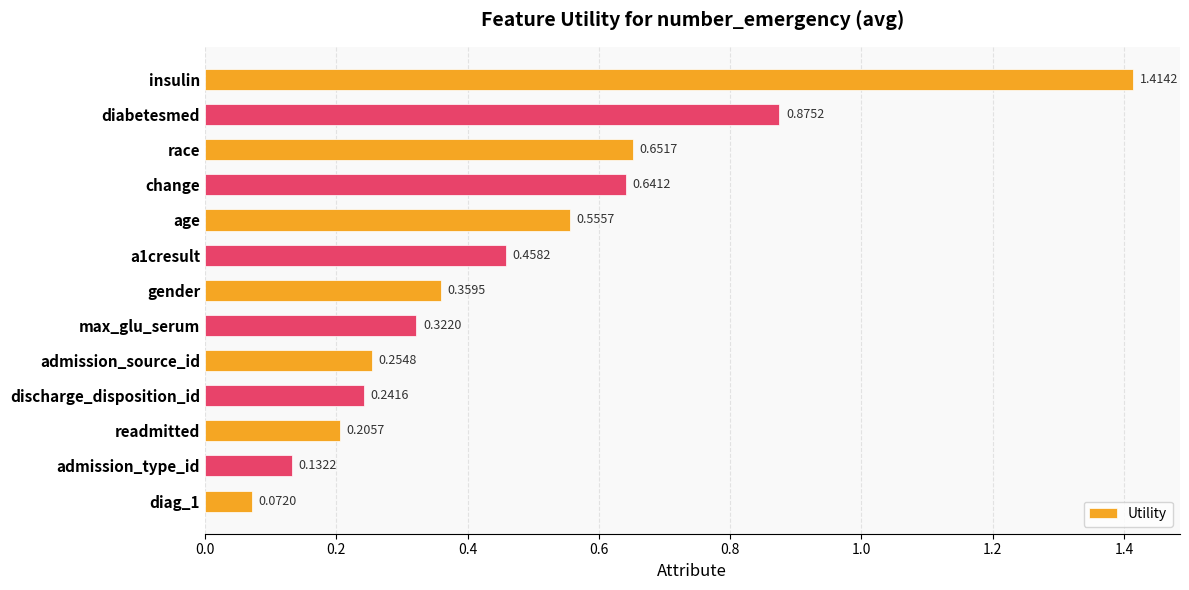

Rank the categories by value from highest to lowest.

insulin, diabetesmed, race, change, age, a1cresult, gender, max_glu_serum, admission_source_id, discharge_disposition_id, readmitted, admission_type_id, diag_1